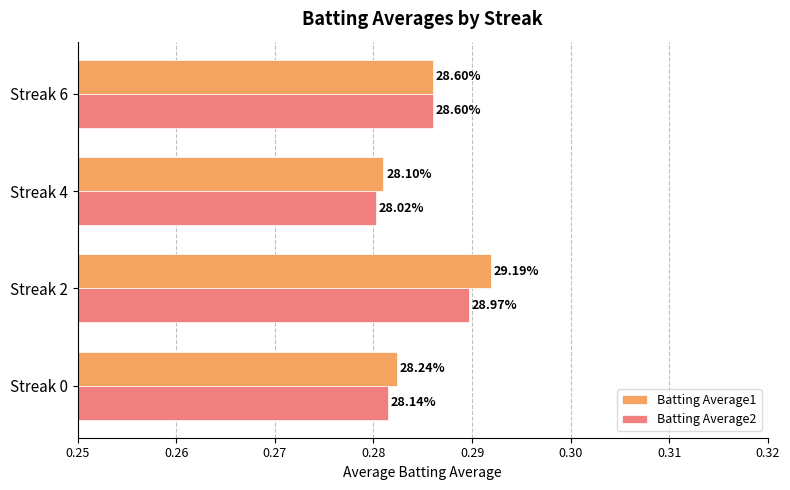

What are all the series names shown in the legend?

Batting Average1, Batting Average2